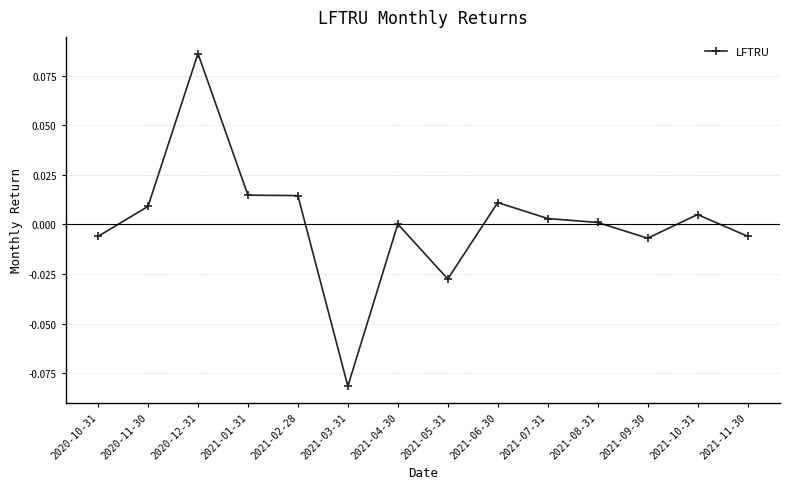

At which label does the data first exceed 0?

2020-11-30